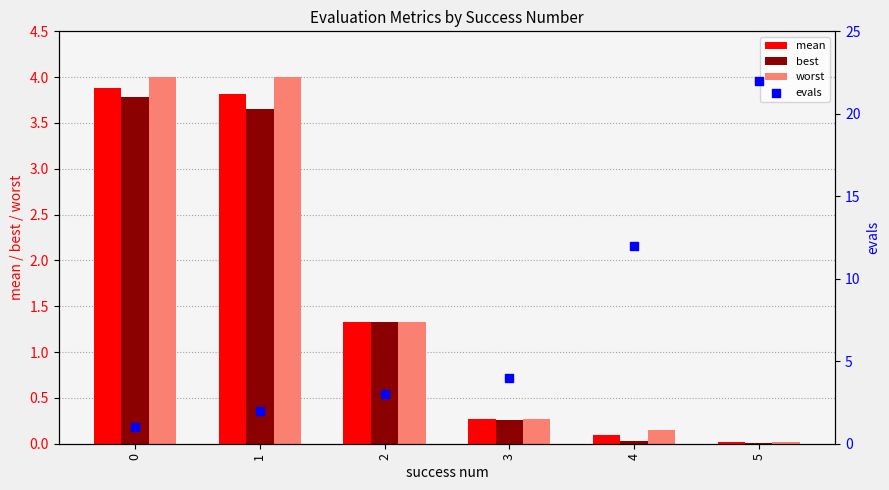

At how many categories does at least one series exceed 12?

1